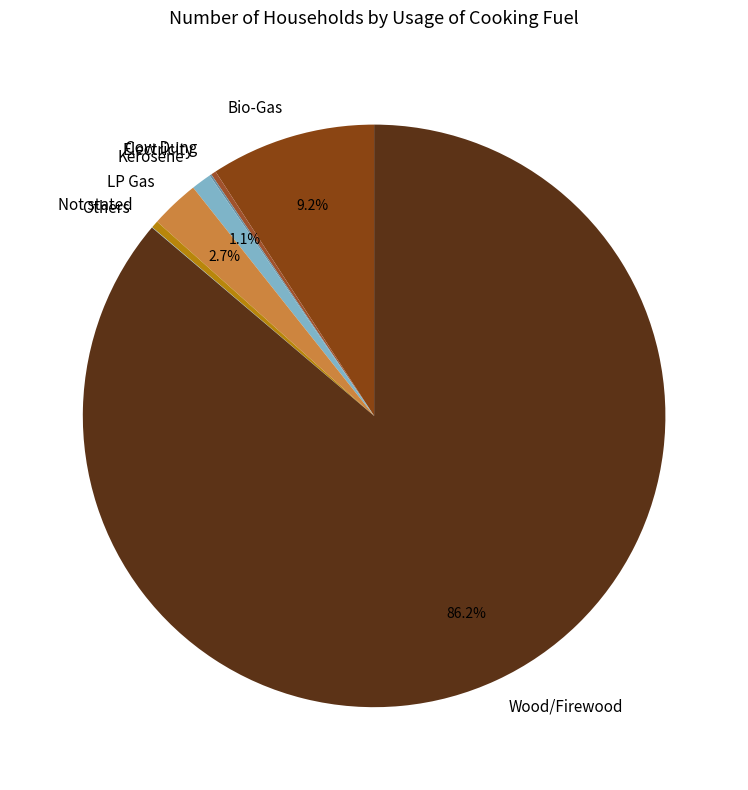

To the nearest percent, what is the difference between the largest and smallest slice percentages?

86%